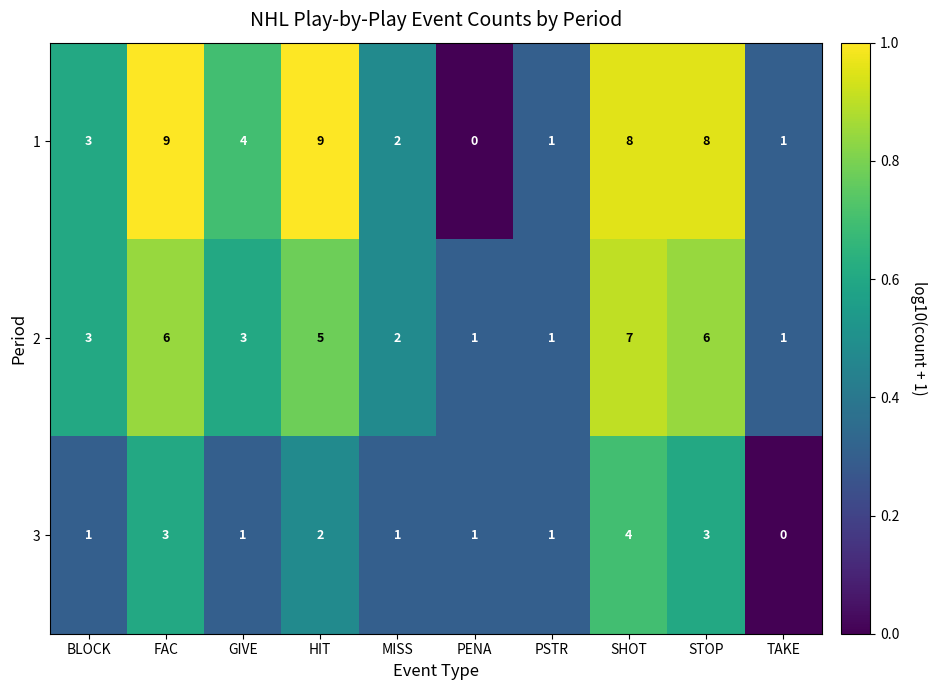

Count the number of categories in the chart.

10